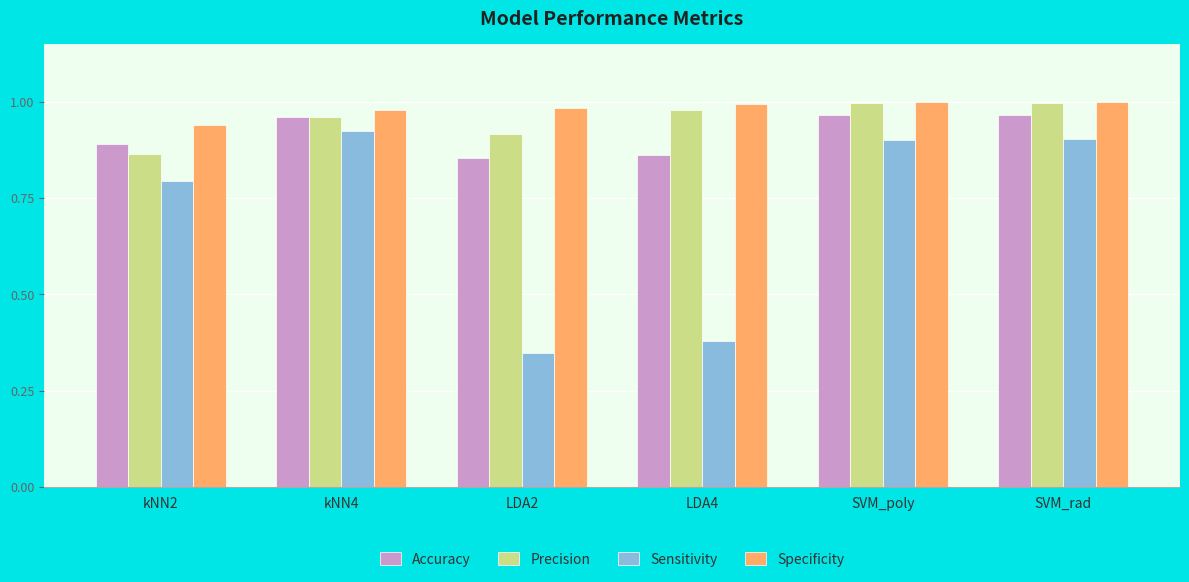

Which series has the largest range (max minus min)?

Sensitivity